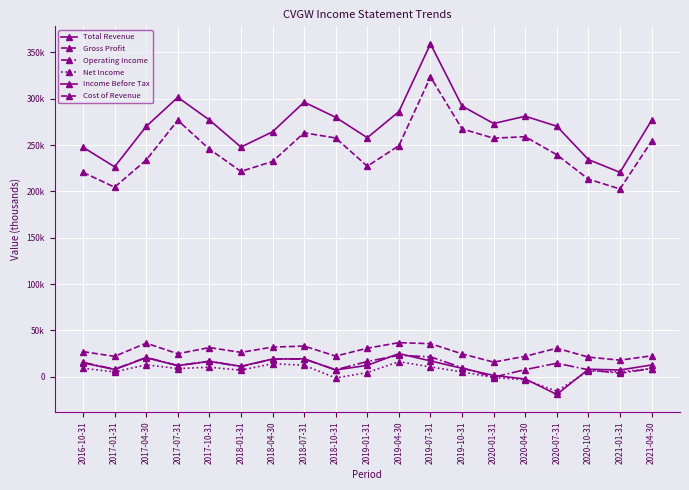

Rank the series by their maximum value, from lowest to highest.

Net Income, Operating Income, Income Before Tax, Gross Profit, Cost of Revenue, Total Revenue